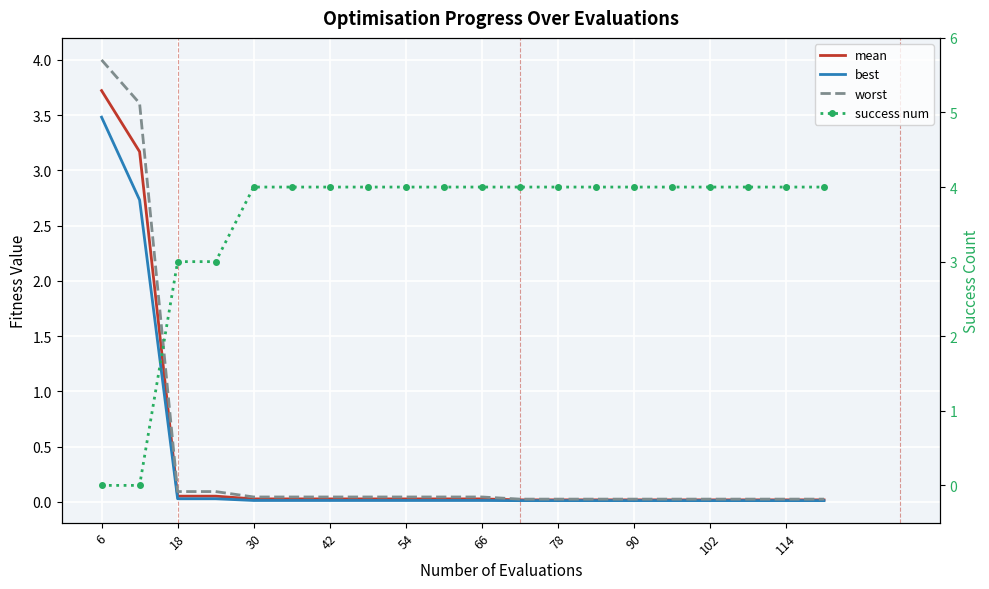

What is the difference between the maximum and minimum values in the mean series?

3.7